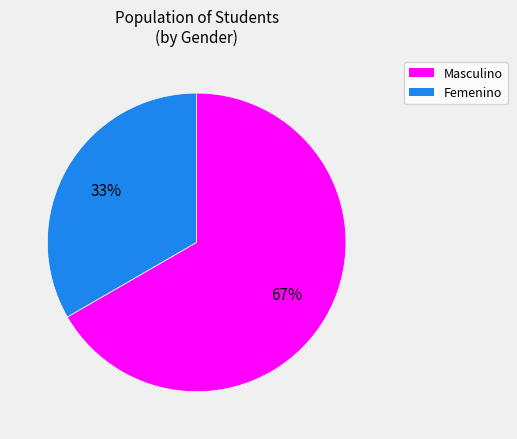

Is there a majority slice in this chart?

Yes